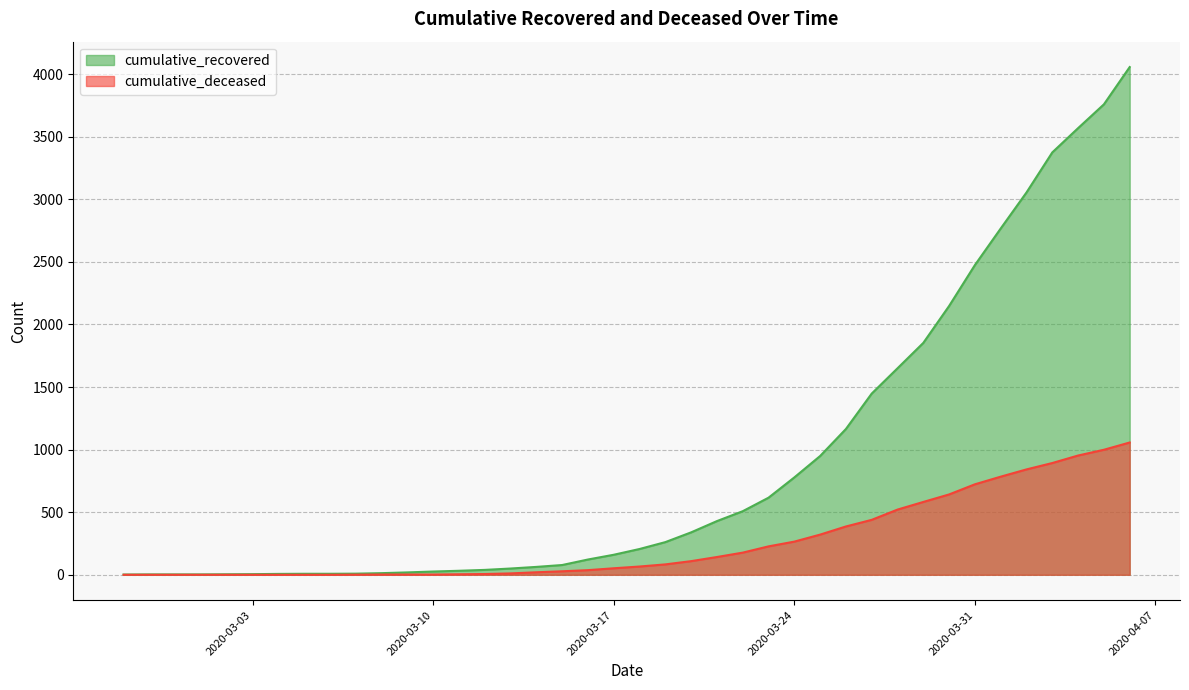

Which category has the lowest value in the cumulative_recovered series?

2020-02-27